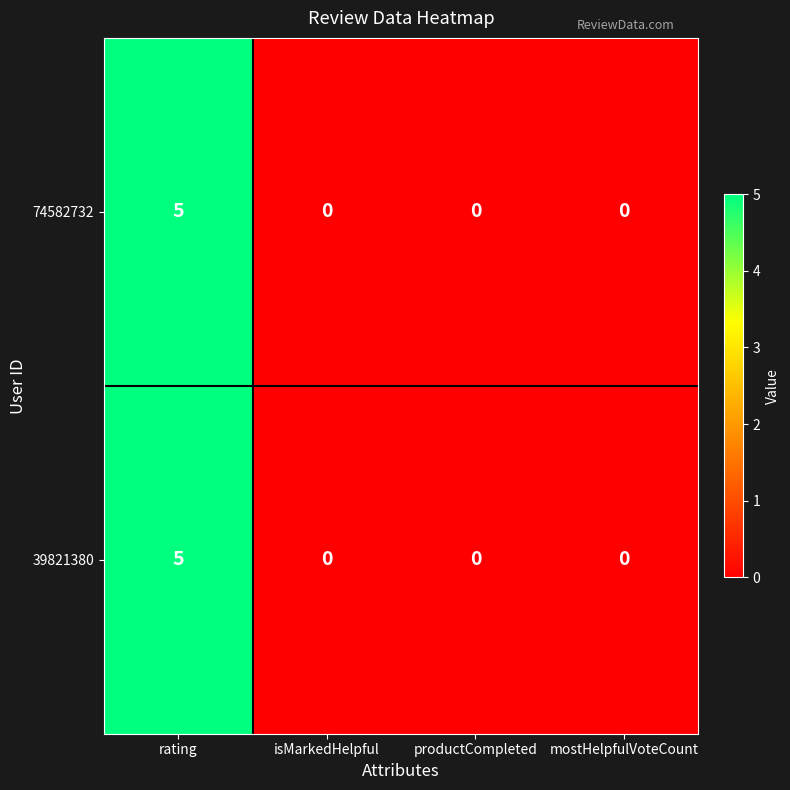

At which category is the sum across all series the highest?

rating